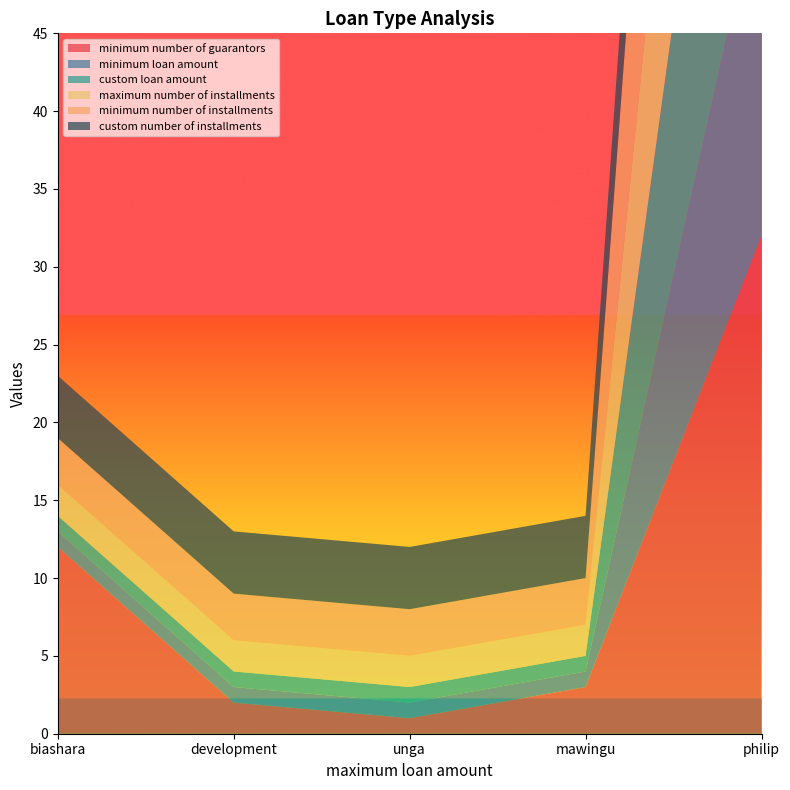

Reading left to right, list all the values displayed in this chart.

minimum number of guarantors: biashara=12	development=2	unga=1	mawingu=3	philip=32
minimum loan amount: biashara=1	development=1	unga=1	mawingu=1	philip=23
custom loan amount: biashara=1	development=1	unga=1	mawingu=1	philip=32
maximum number of installments: biashara=2	development=2	unga=2	mawingu=2	philip=32
minimum number of installments: biashara=3	development=3	unga=3	mawingu=3	philip=43
custom number of installments: biashara=4	development=4	unga=4	mawingu=4	philip=12